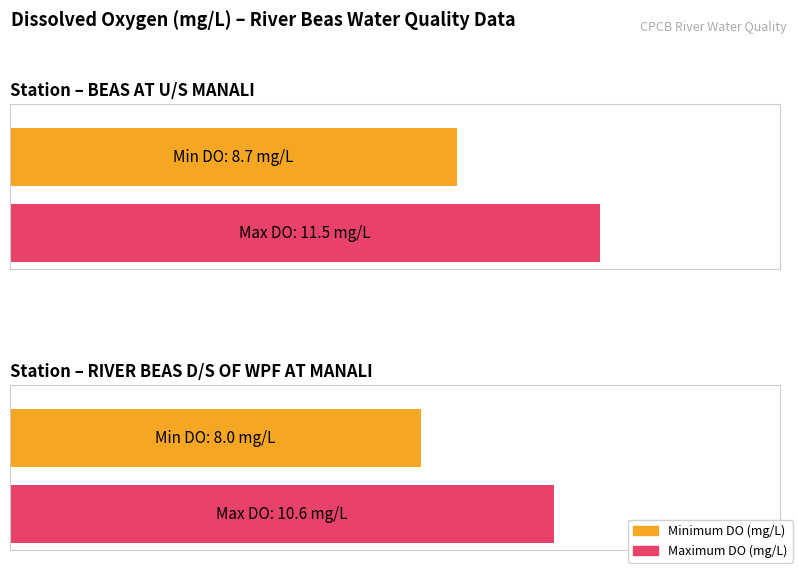

What position from the left is BEAS AT U/S MANALI?

1